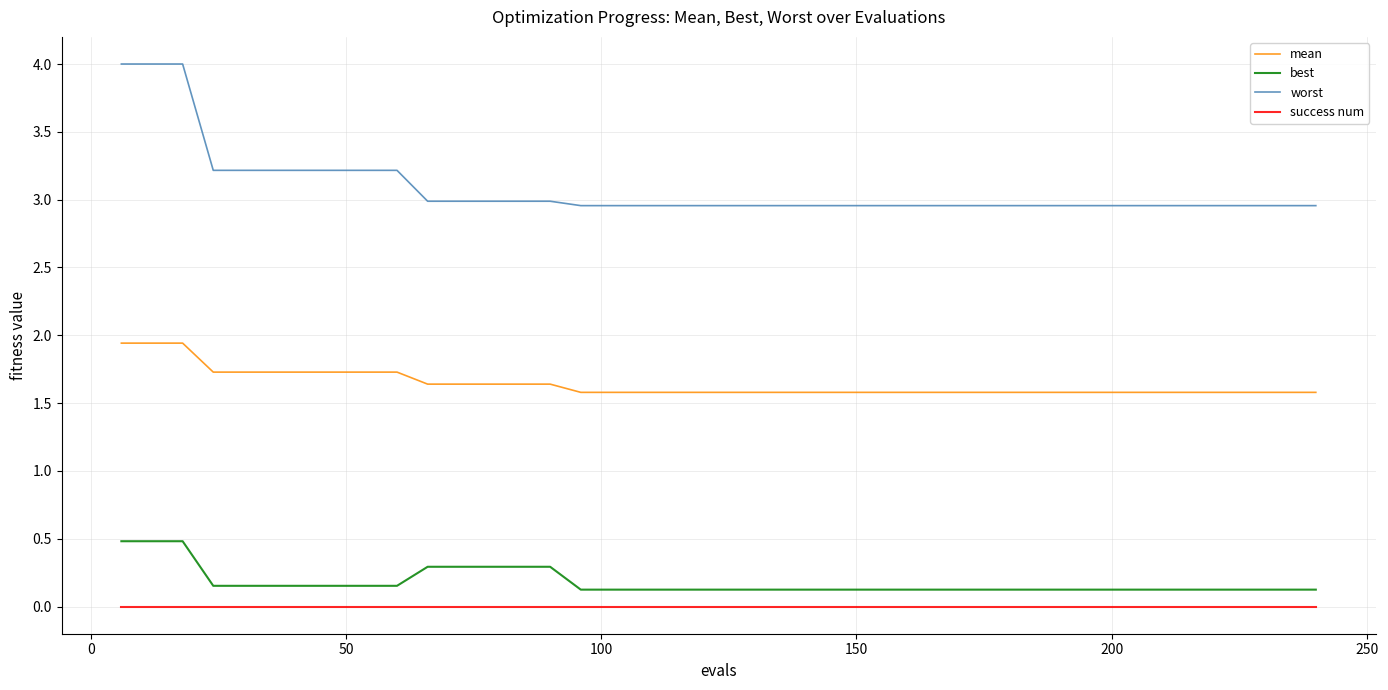

What is the difference between the maximum and minimum values in the worst series?

1.0